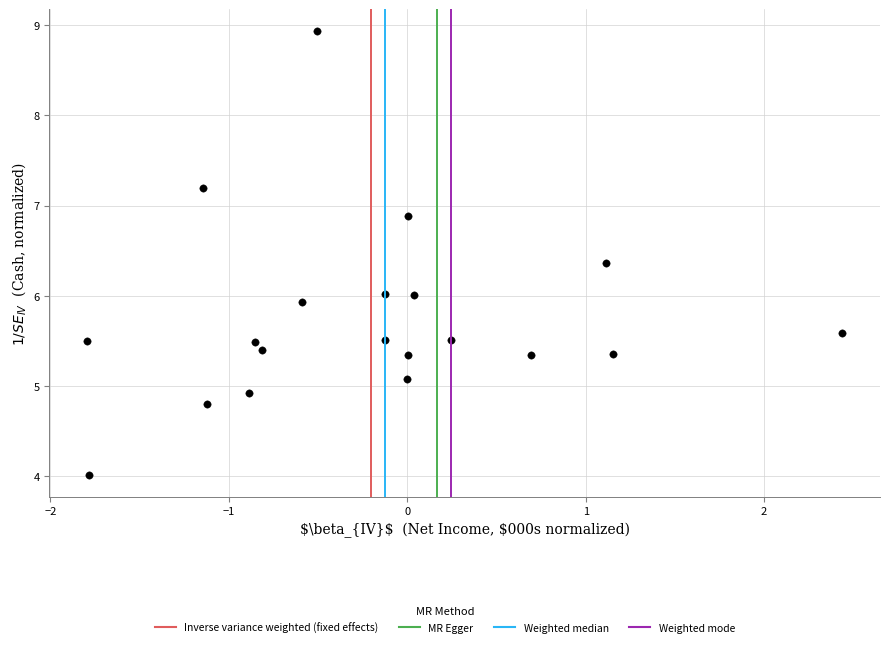

How many points are shown in the scatter plot?

20